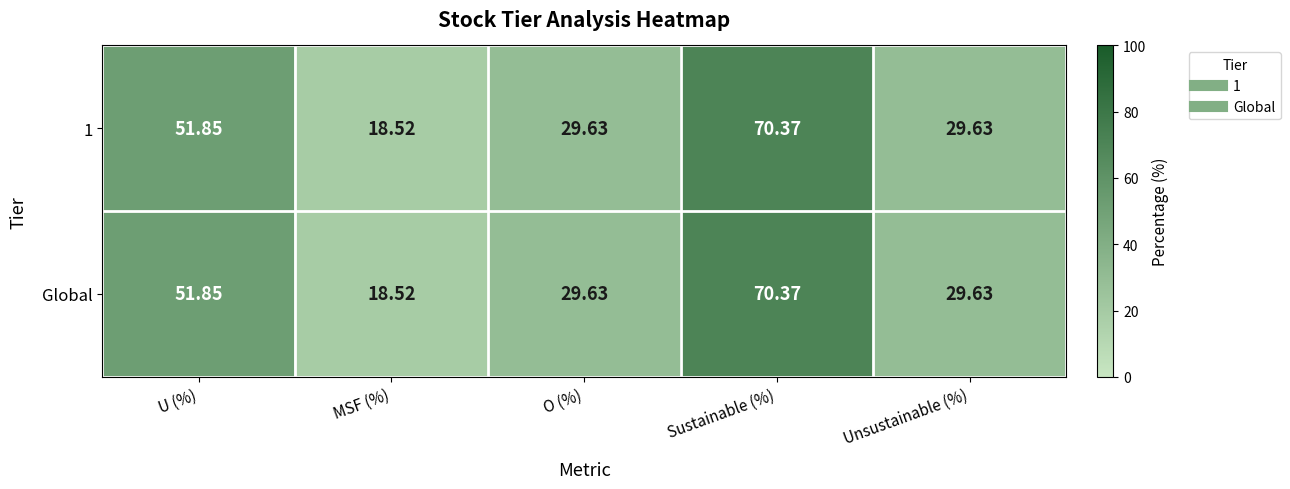

At which category is the sum across all series the highest?

Sustainable (%)